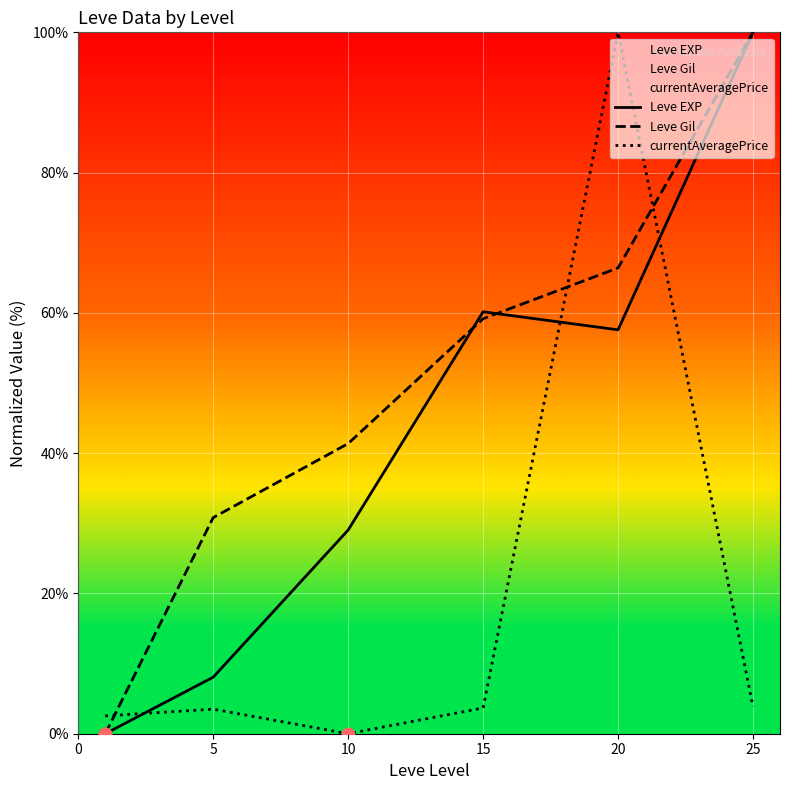

Which series reaches the maximum Y coordinate?

Leve EXP